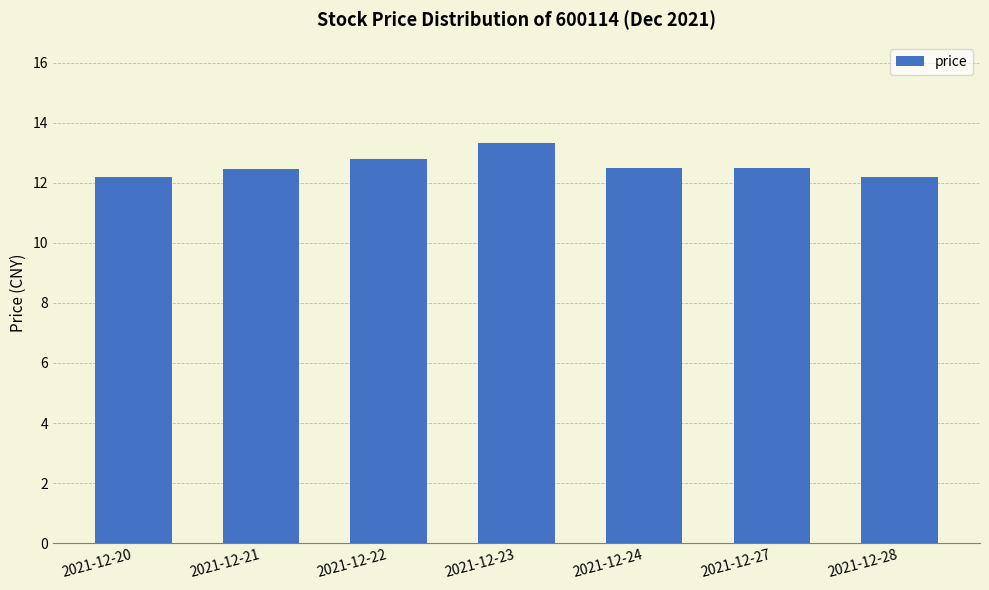

What is the value of the 3rd bar from the left?

12.8